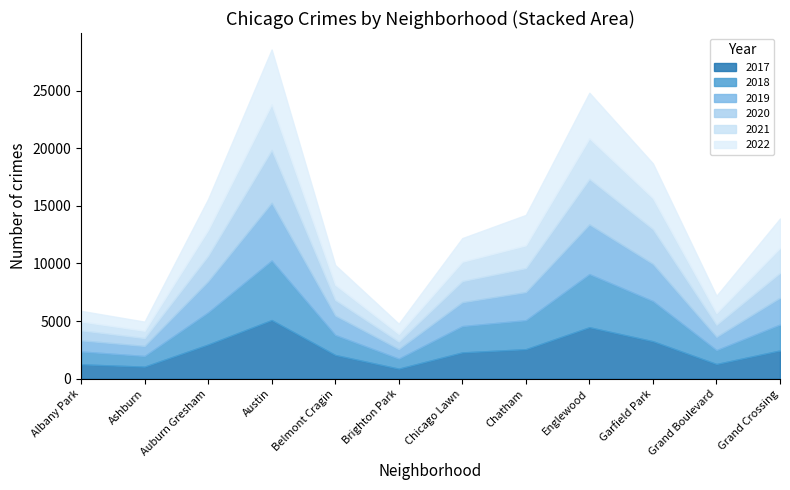

The value of 2019 at Englewood is 1390. True or false?

False